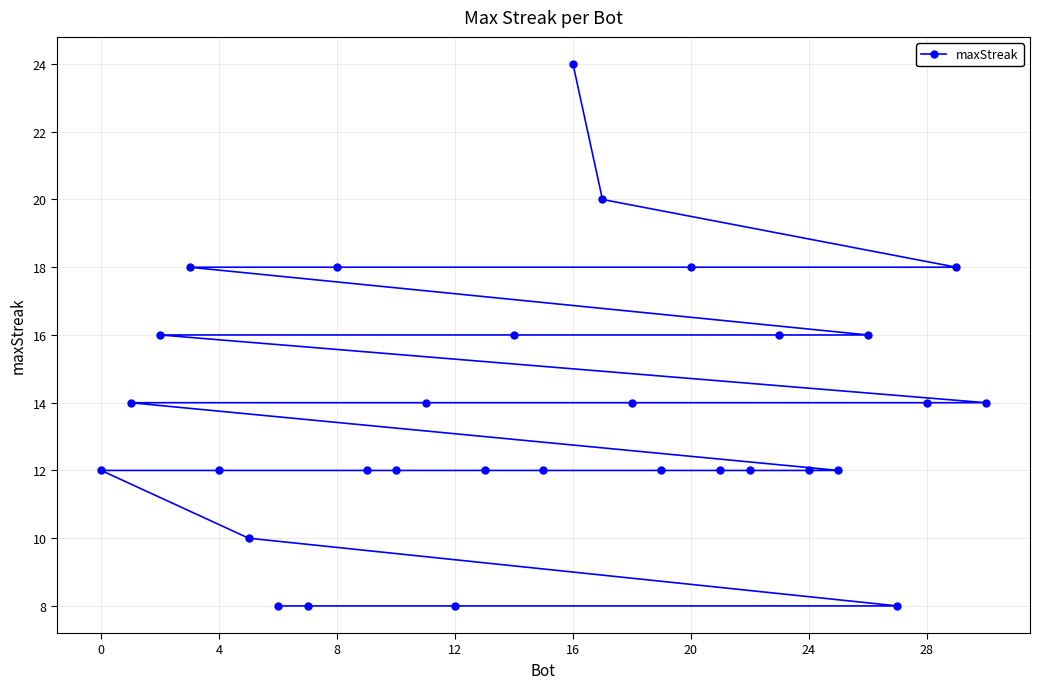

What is the difference between the second highest and second lowest values?

12